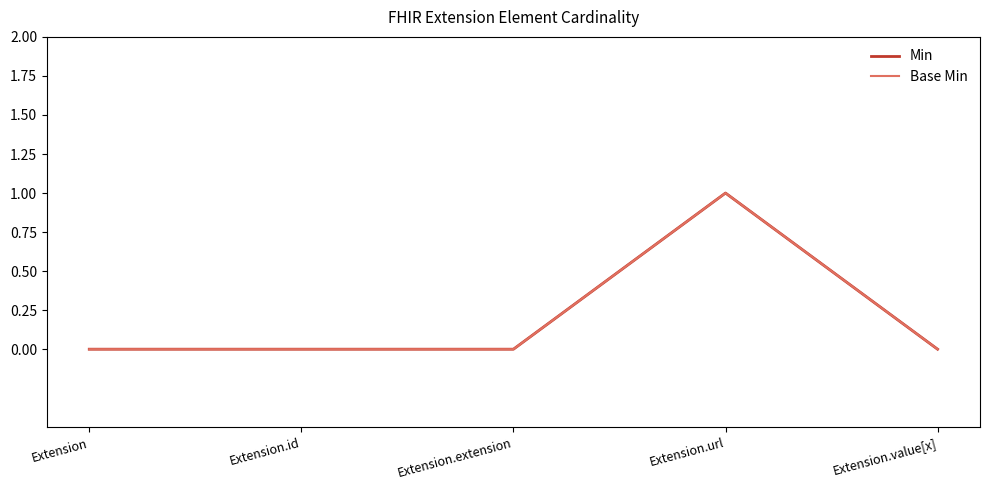

Does the chart display data point markers on the line(s)?

No